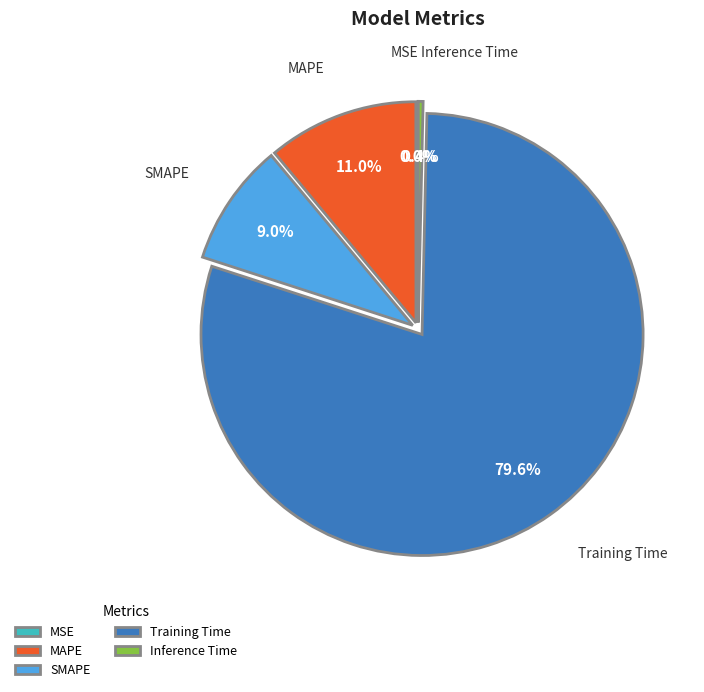

What is the largest slice in the pie chart?

Training Time